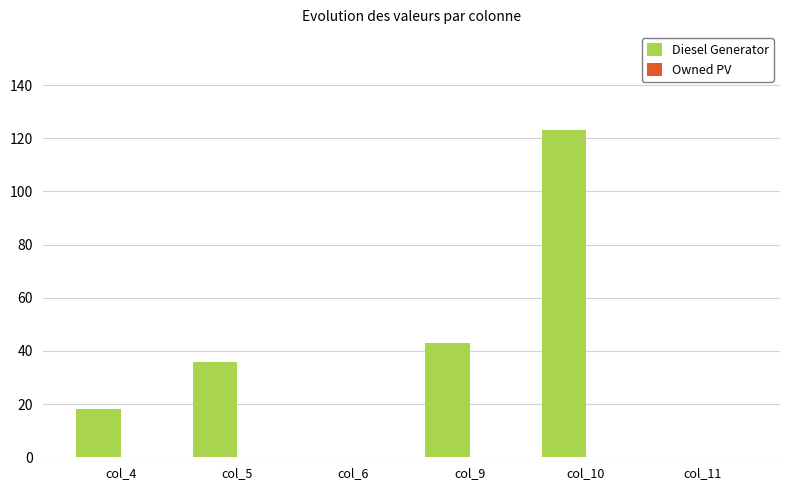

At which label is the value closest to 61?

col_9